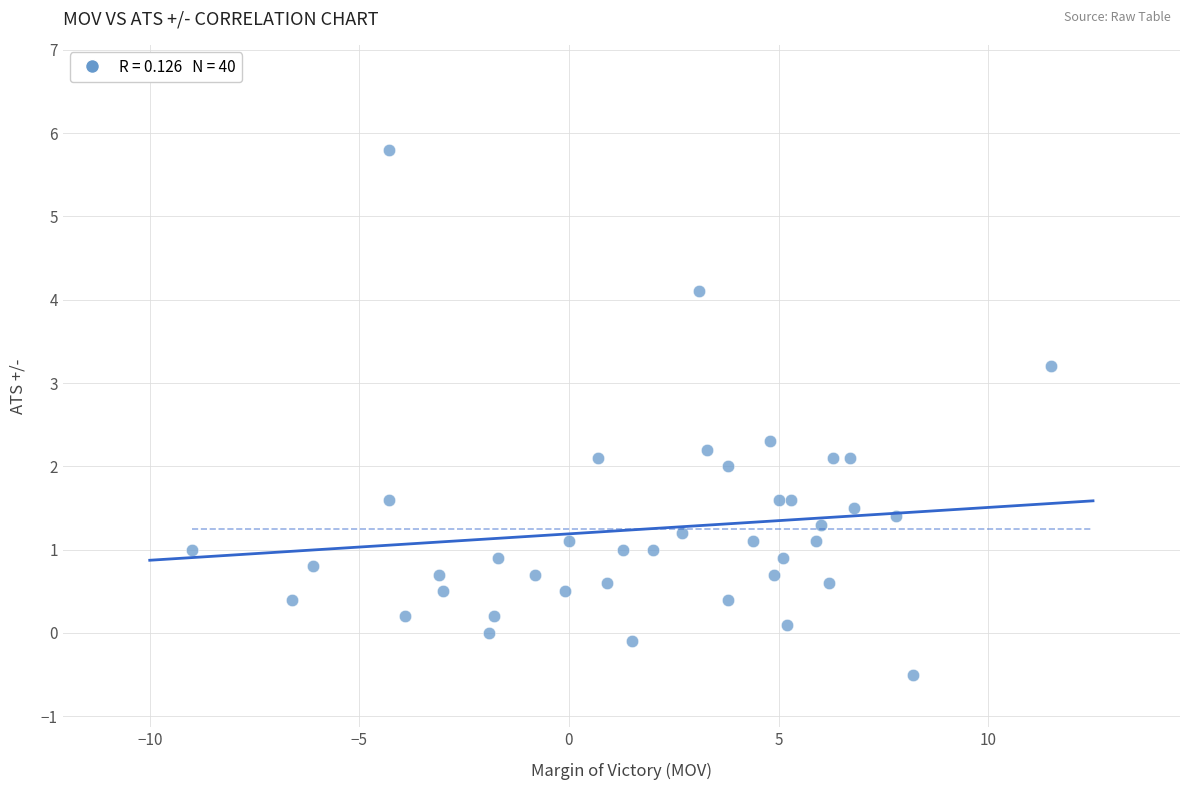

What is the range of Y values (max minus min)?

6.3